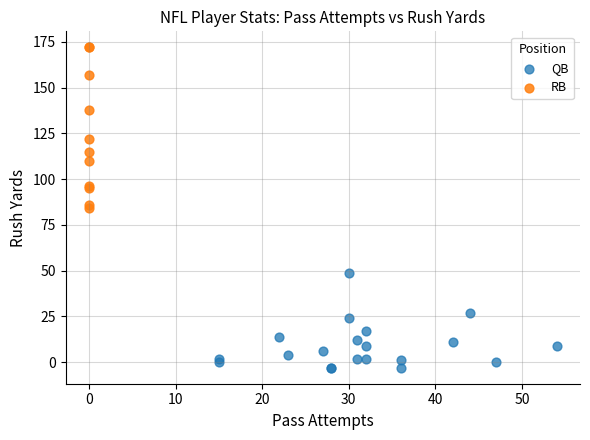

Which series reaches the minimum Y coordinate?

QB